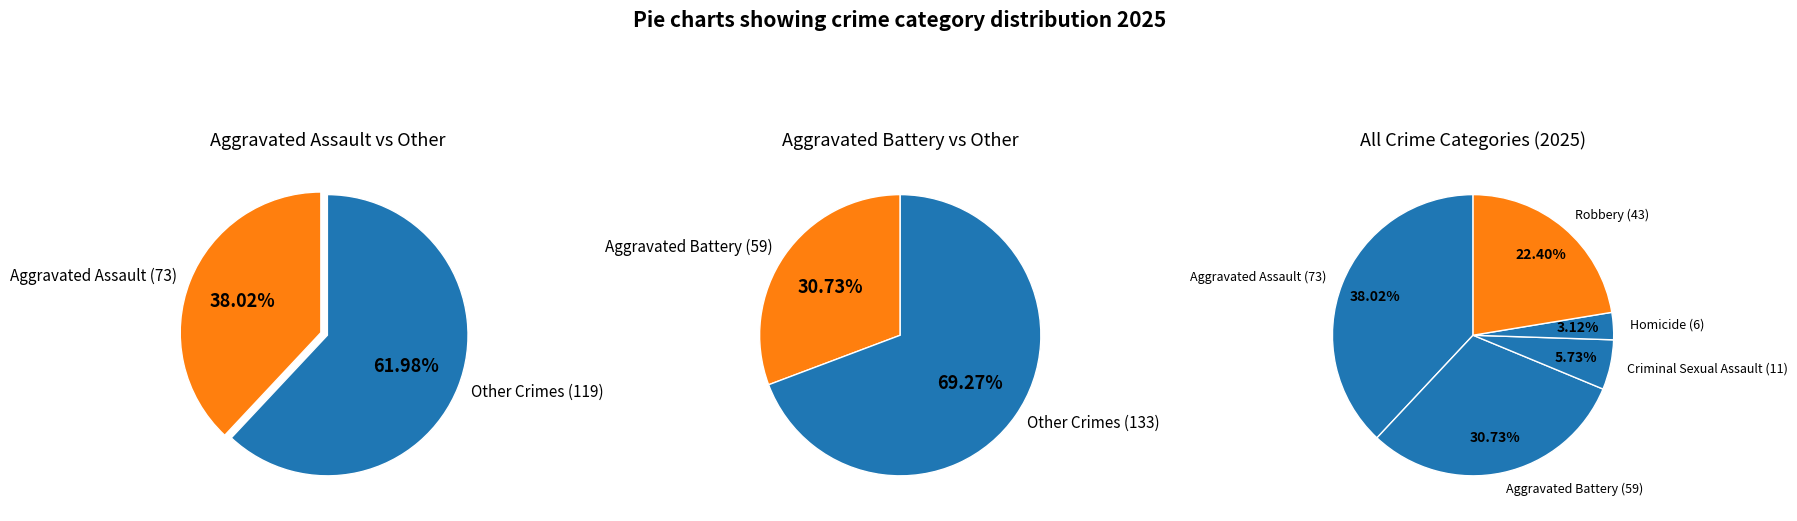

To the nearest percent, what is the combined percentage of Aggravated Battery and Aggravated Assault?

69%